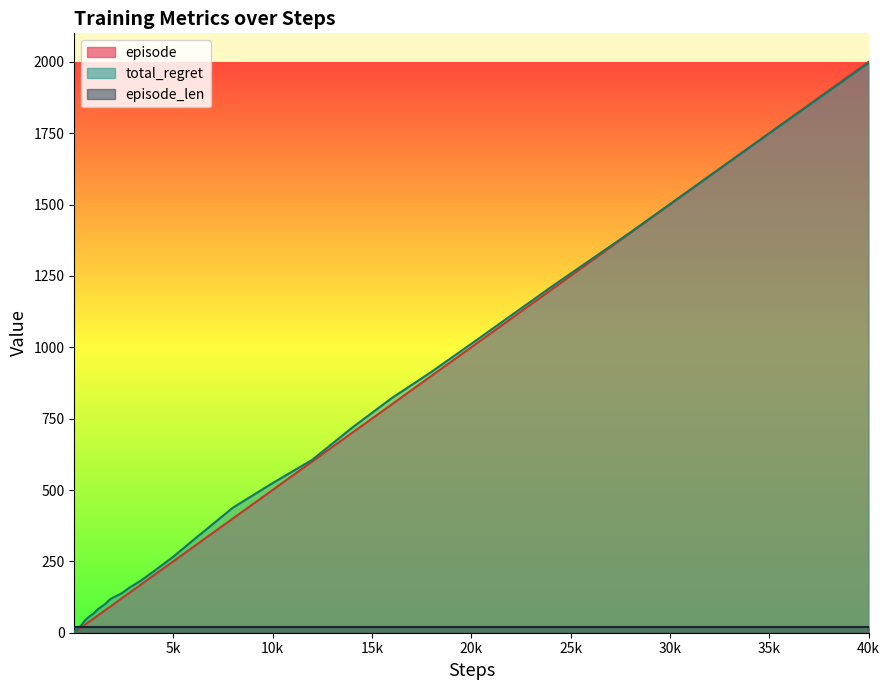

What is the value of the total_regret point at the 17th from the left?

58